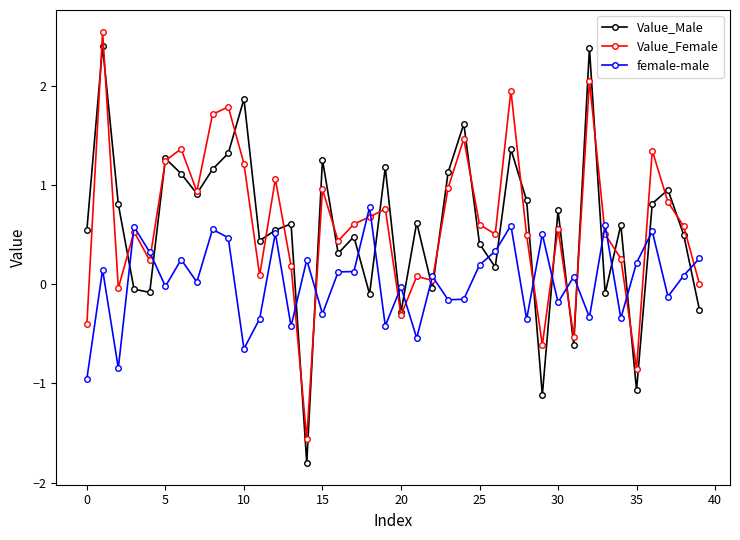

List the series in order of their peak value, highest first.

Value_Female, Value_Male, female-male